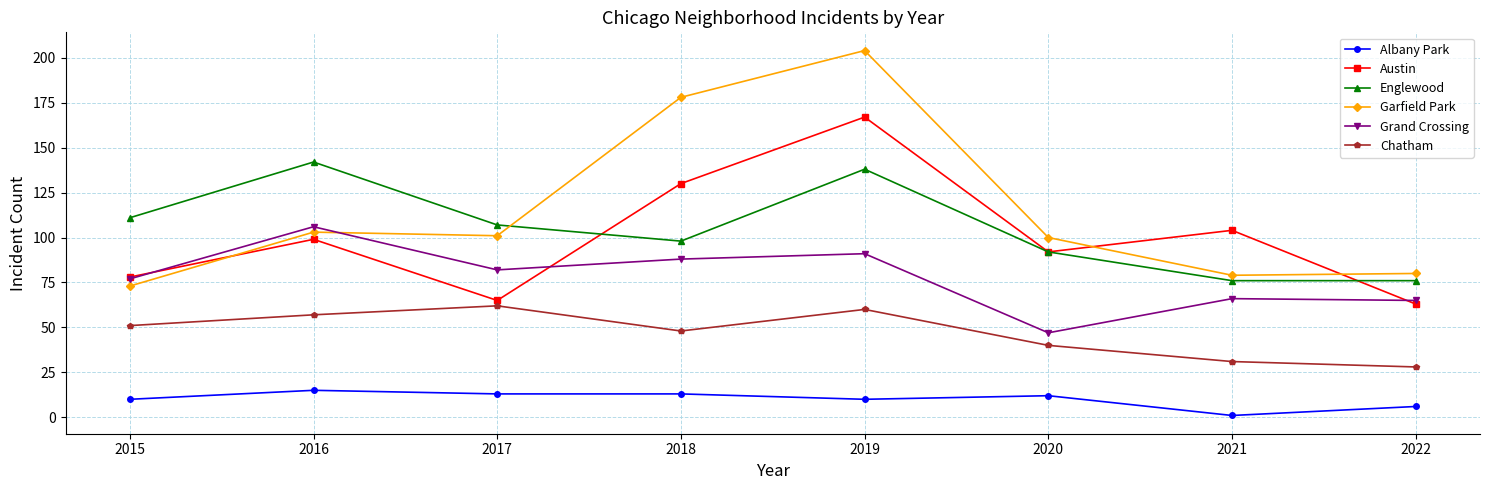

Where is the first local maximum for Englewood?

2016